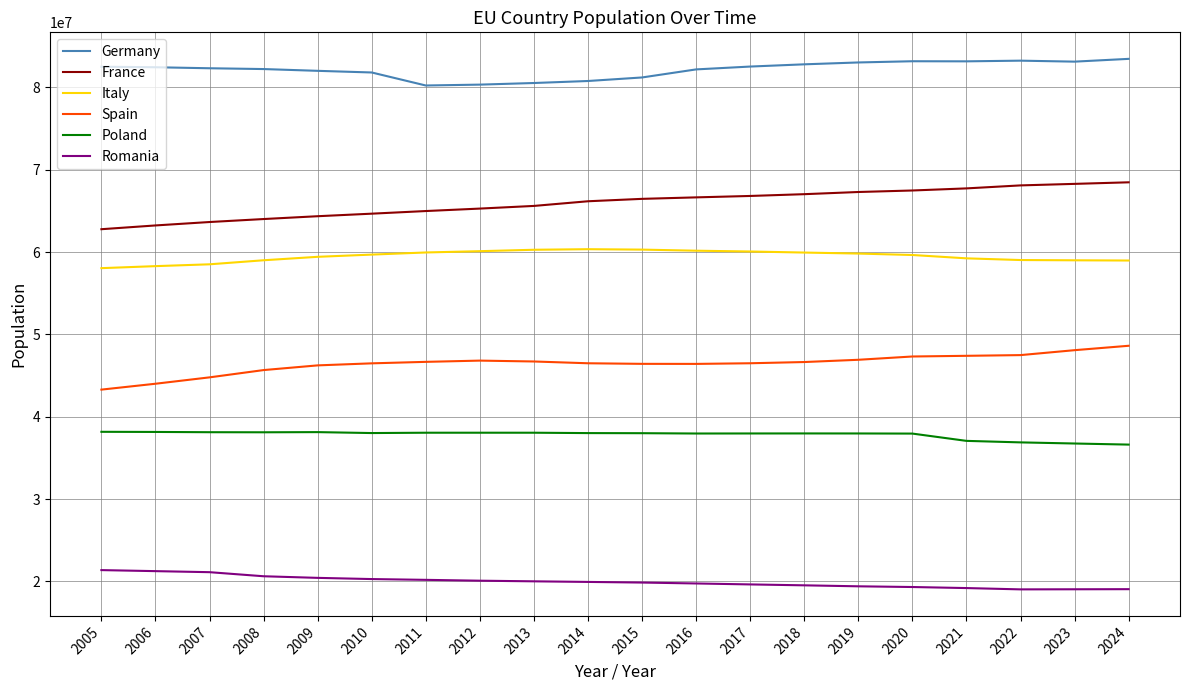

True or false: Italy and Romania intersect in this chart.

False